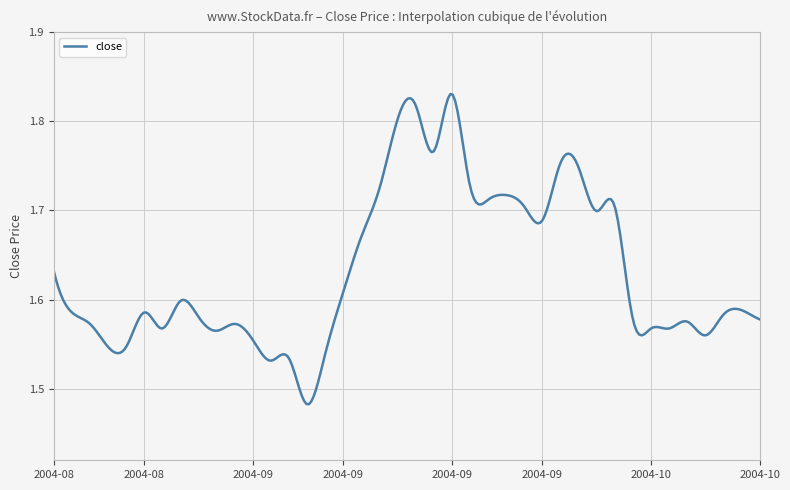

Is this an area chart (filled region under the line)?

No